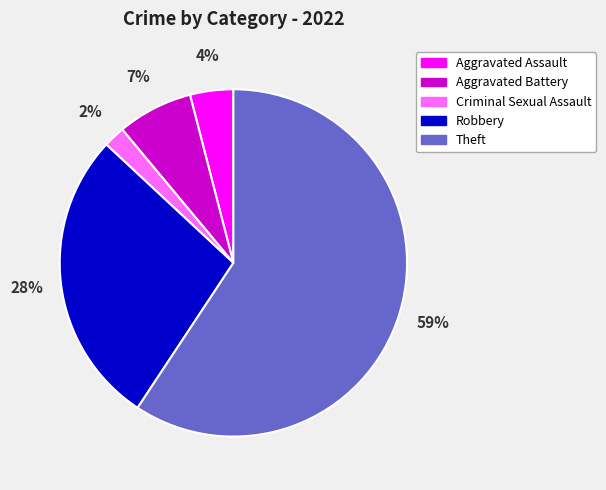

Count the number of slices in the pie.

5